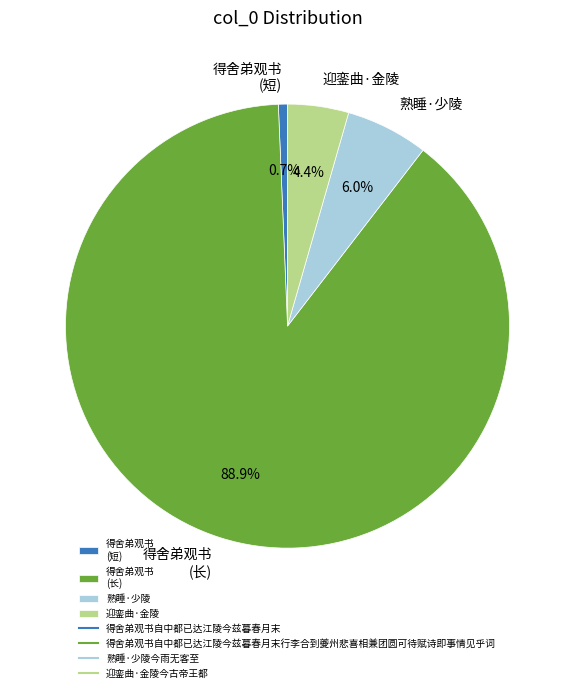

What is the total percentage of 得舍弟观书 (短) and 熟睡·少陵?

6.7%